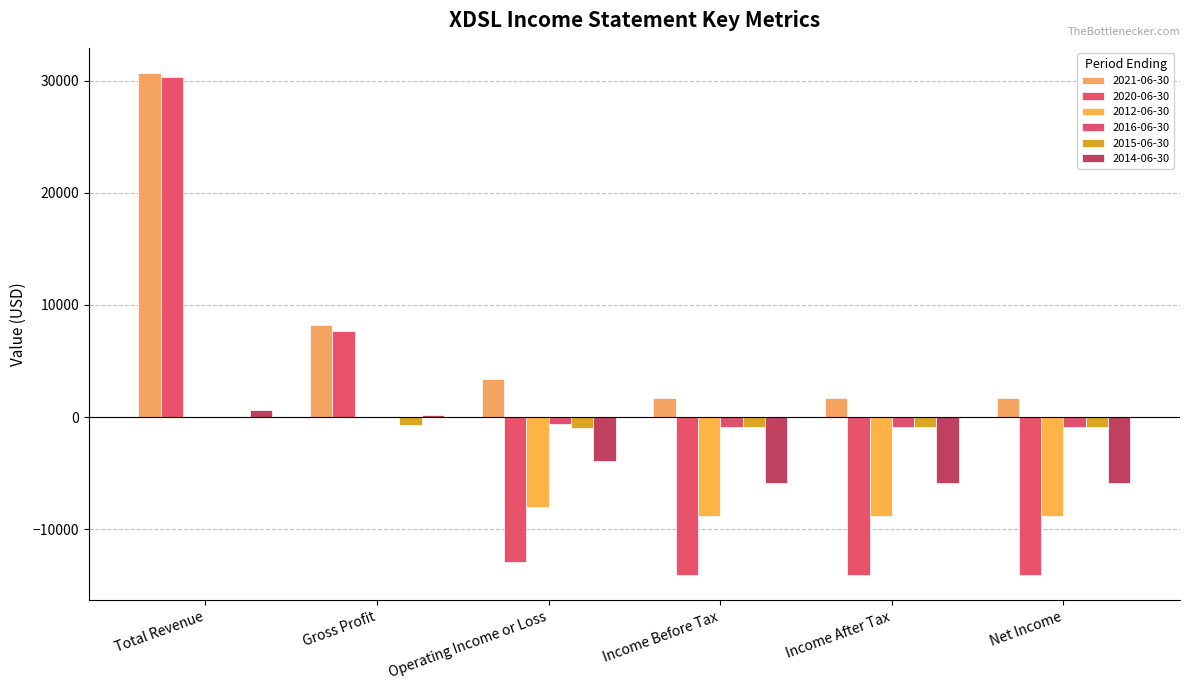

True or false: 2016-06-30 has a value of -600 at Operating Income or Loss.

True